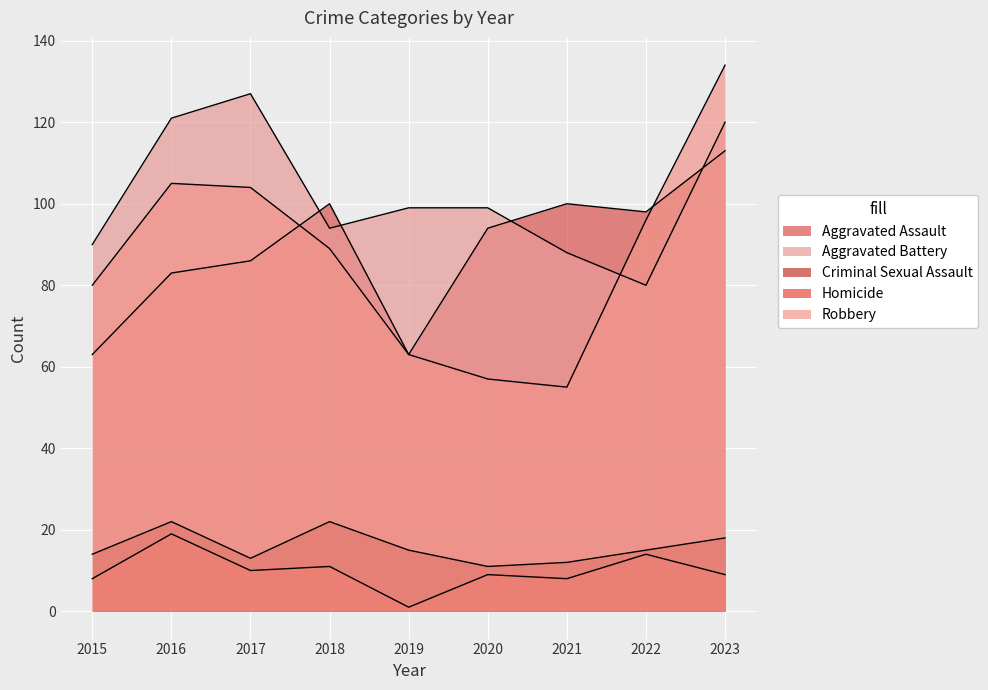

What is the lowest value of the Aggravated Assault series?

63